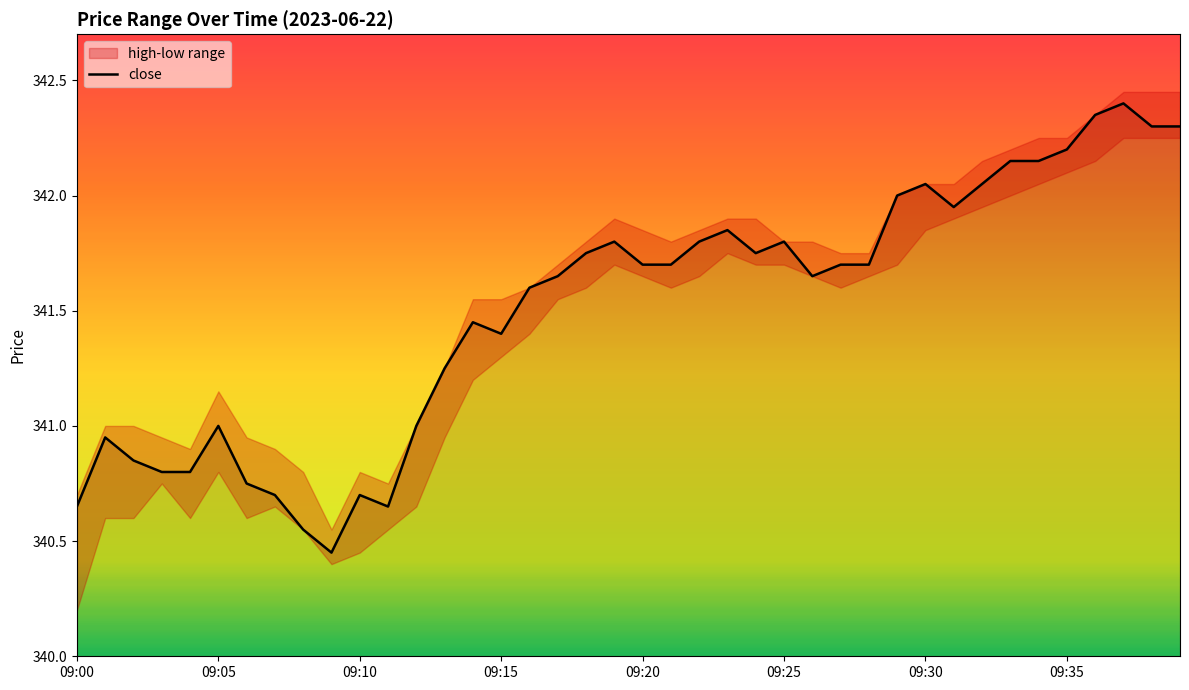

Is it true that close equals 341.0 at 09:05?

True